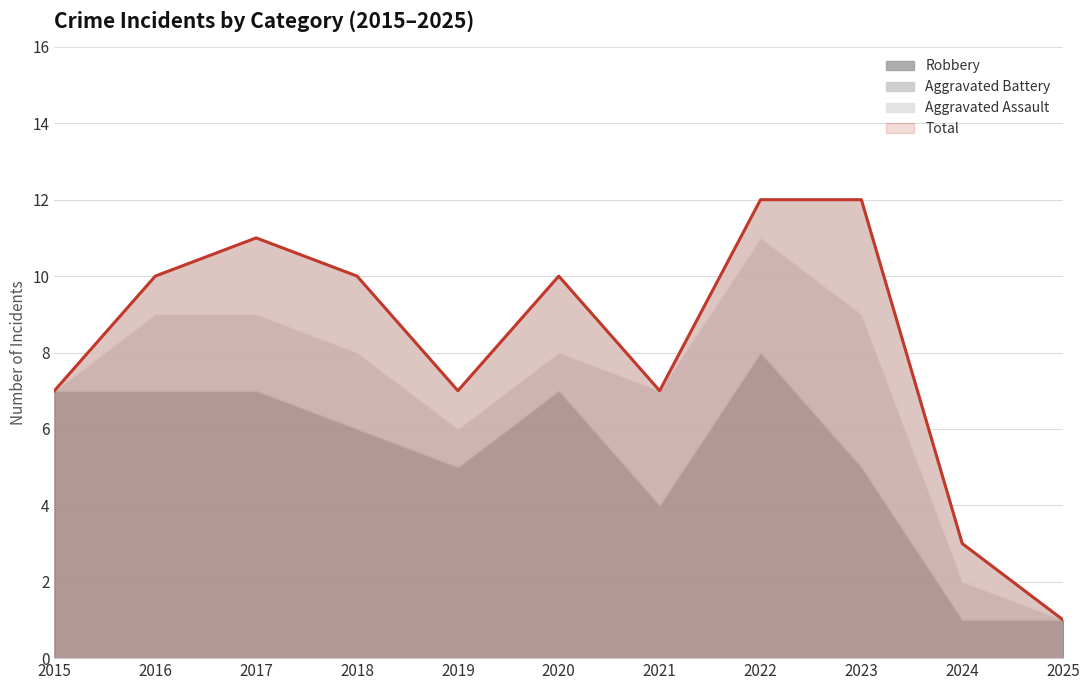

What is the difference between the highest and lowest values at 2017?

9